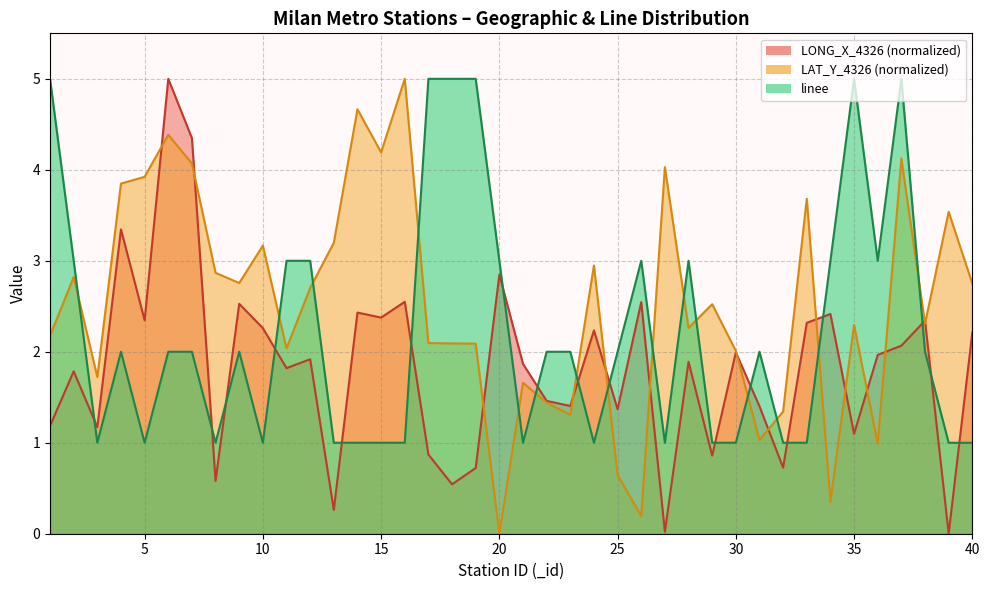

Which has a higher value, 7 or 4?

7